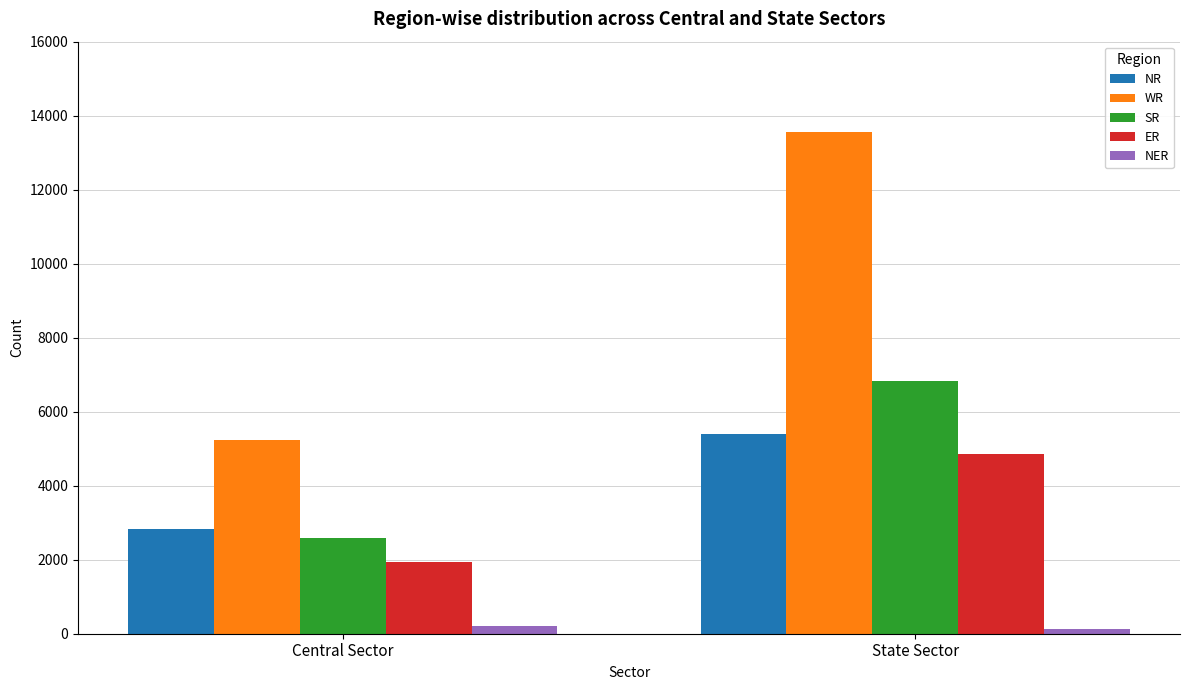

Reading left to right, list all the values displayed in this chart.

NR: Central Sector=2828	State Sector=5385
WR: Central Sector=5243	State Sector=13554
SR: Central Sector=2580	State Sector=6826
ER: Central Sector=1935	State Sector=4854
NER: Central Sector=205	State Sector=119